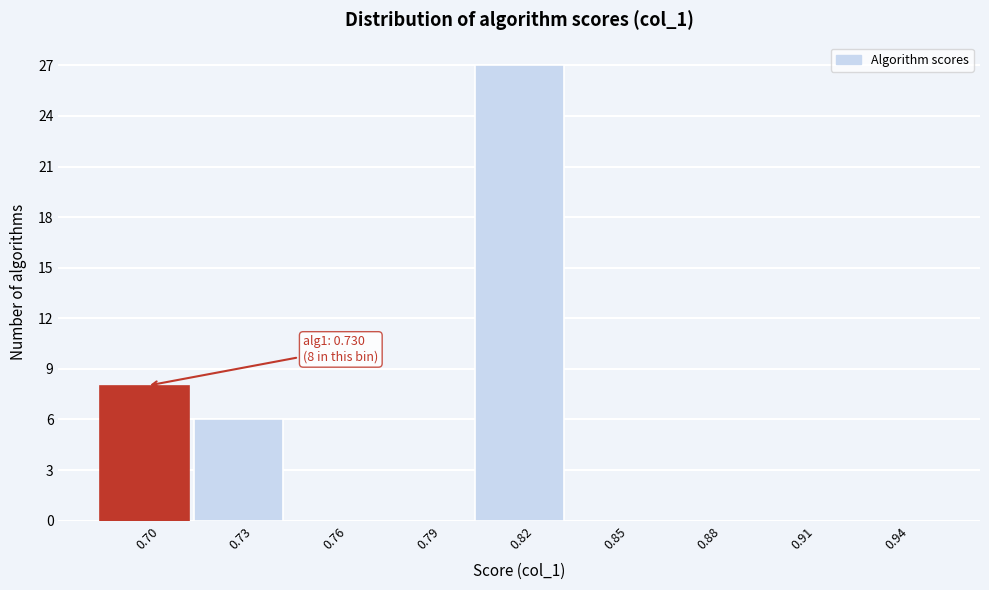

Reading left to right, what are all the values shown in this chart?

0.70=8	0.73=6	0.76=0	0.79=0	0.82=27	0.85=0	0.88=0	0.91=0	0.94=0